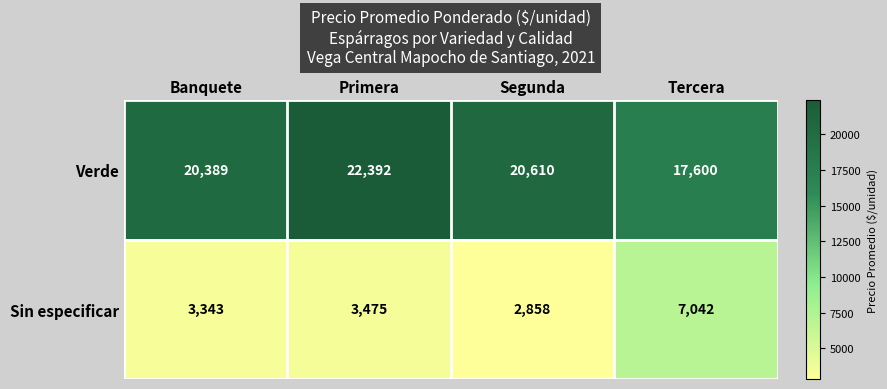

Rank the series by their maximum value, from lowest to highest.

Sin especificar, Verde